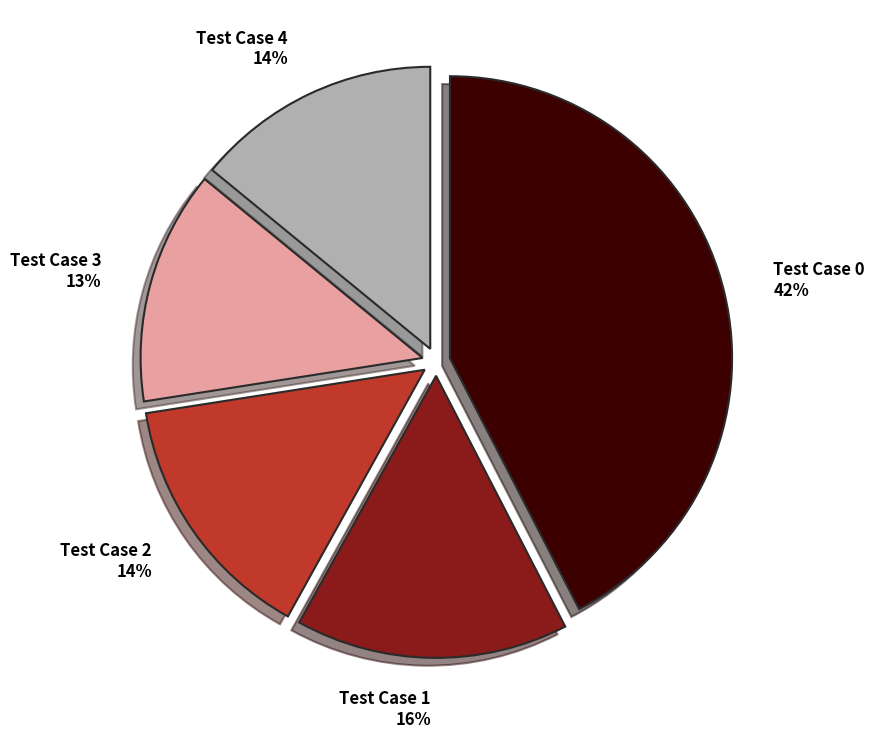

Is it true that Test Case 4 is 25% of the pie?

False